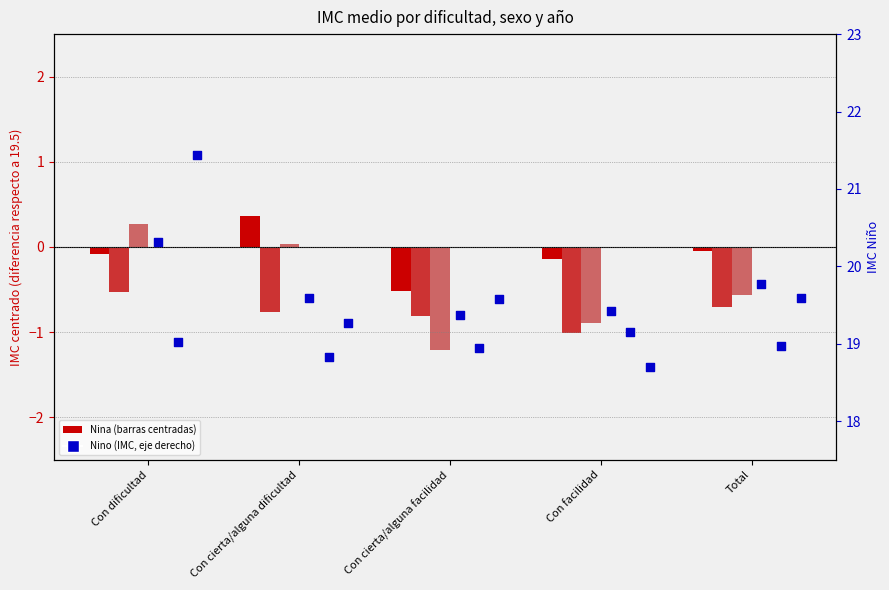

Is the value of Nino_2012 at Con facilidad greater than the value of Nino_2023 at Con cierta/alguna dificultad?

Yes